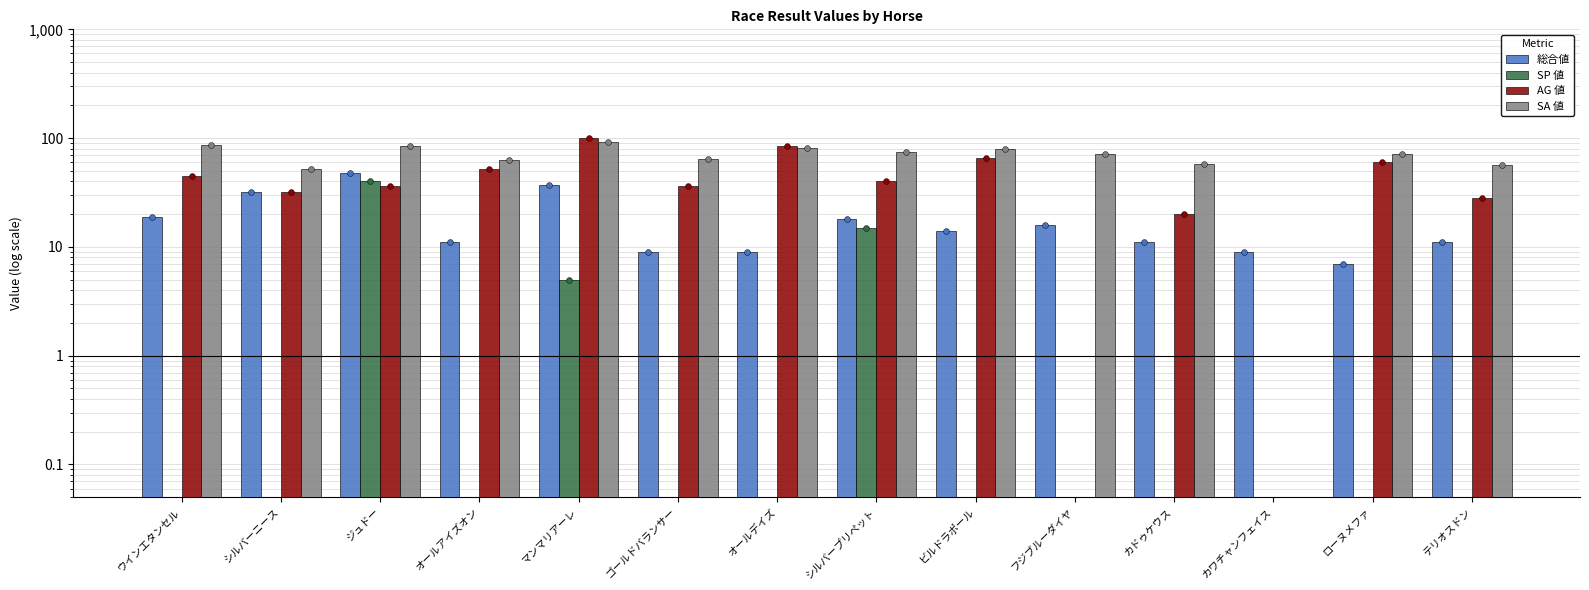

What is the total value across all series at シルバーニース?

116.0